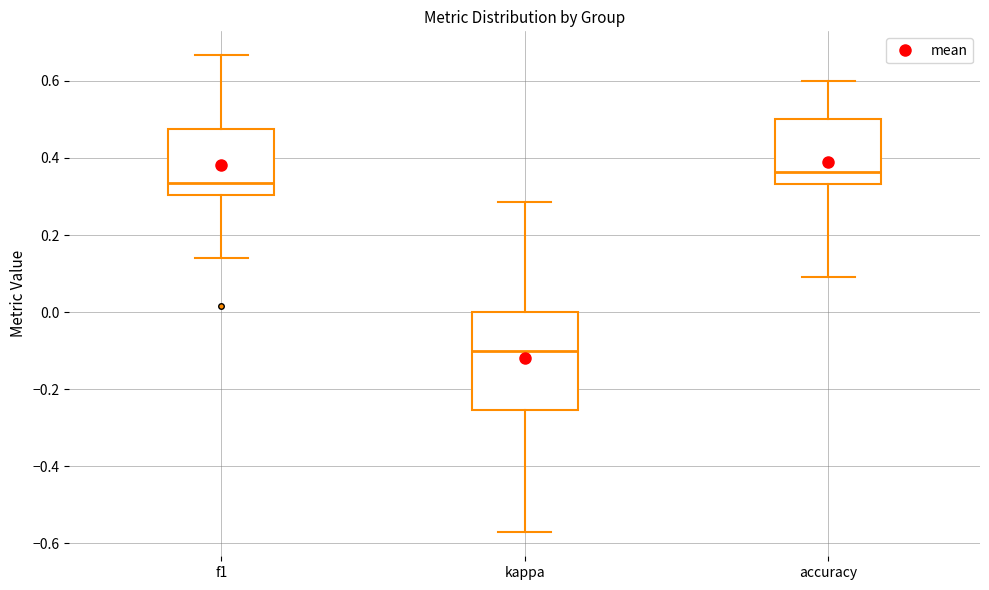

Which box's median line is the lowest?

kappa